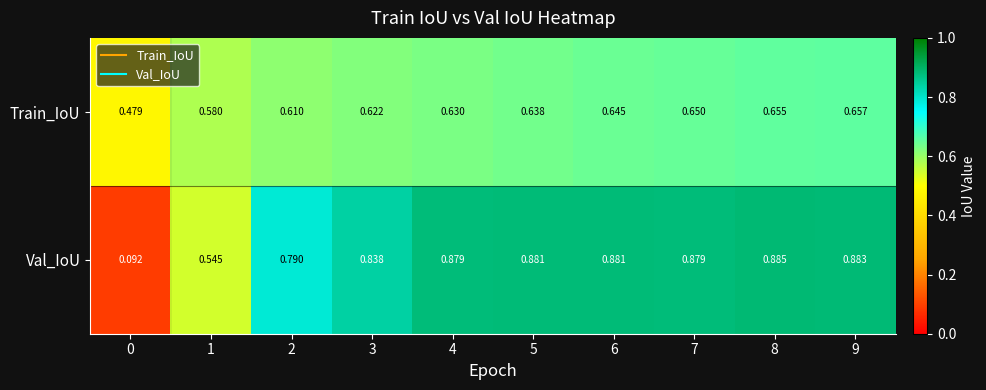

Between 2 and 6, which series saw the biggest shift?

Val_IoU